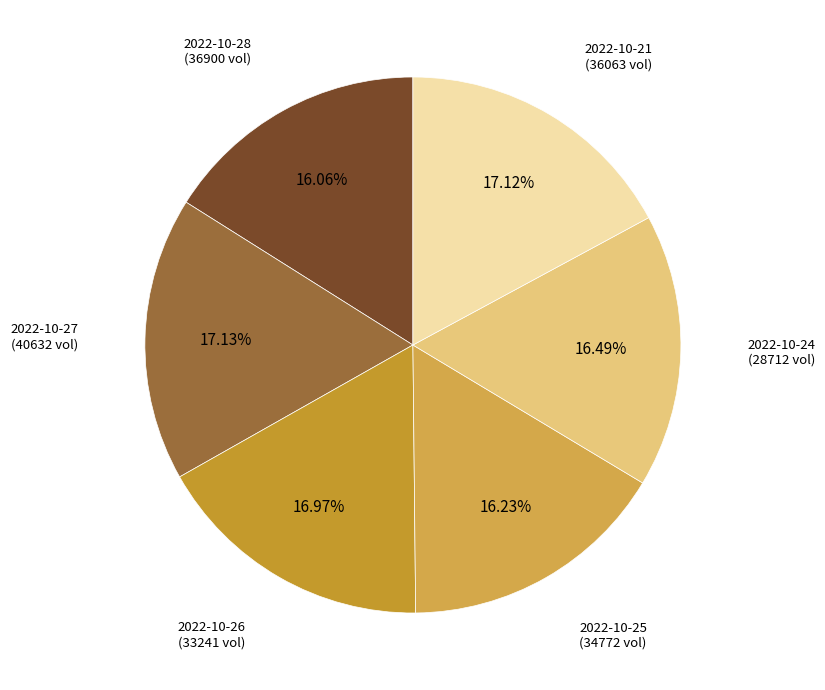

Is 2022-10-21 (36063 vol) the majority of the pie?

No